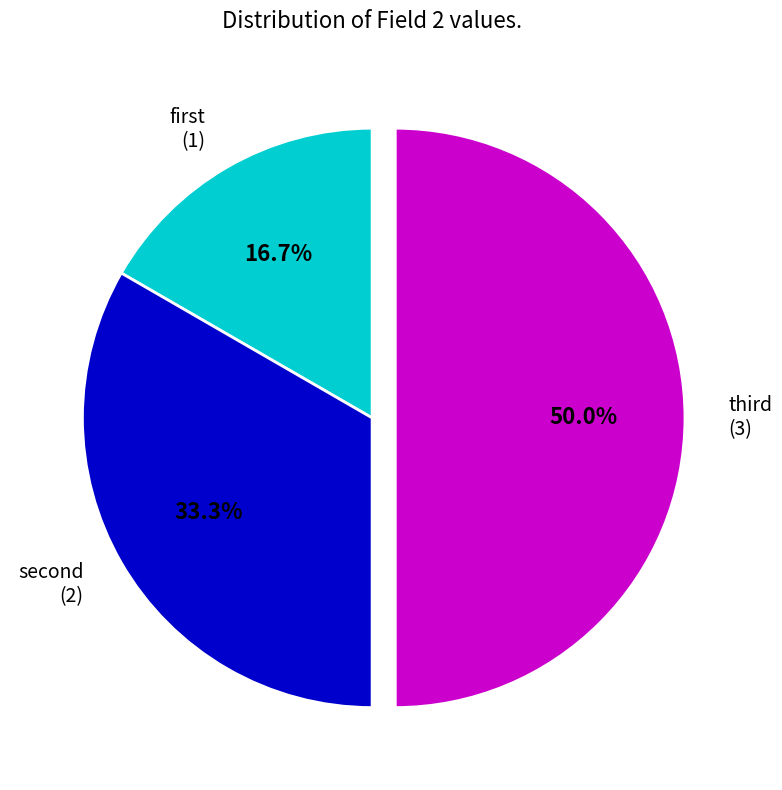

Which slice is the largest?

third